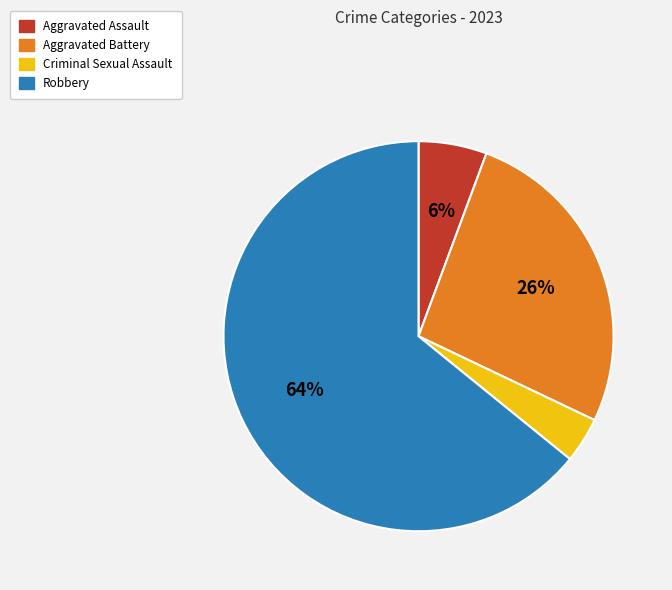

Count the number of slices in the pie.

4